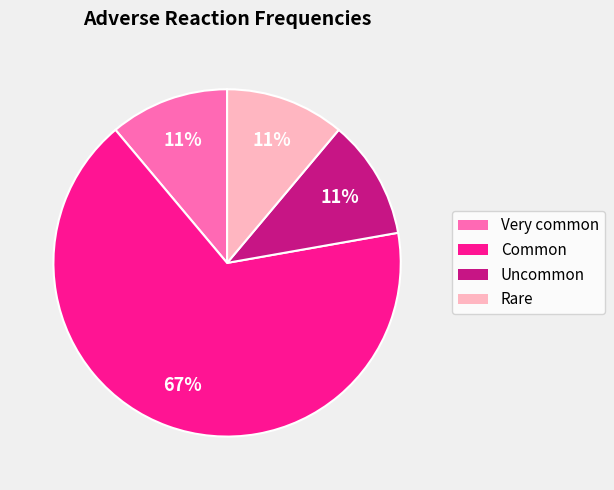

To the nearest percent, what is the difference between the Very common and Common slice percentages?

56%